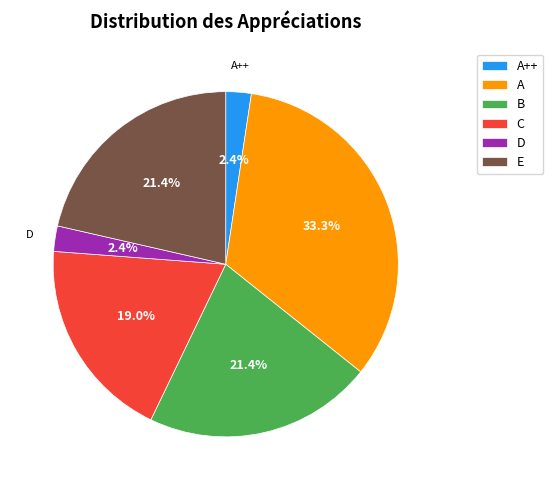

Is there a majority slice in this chart?

No